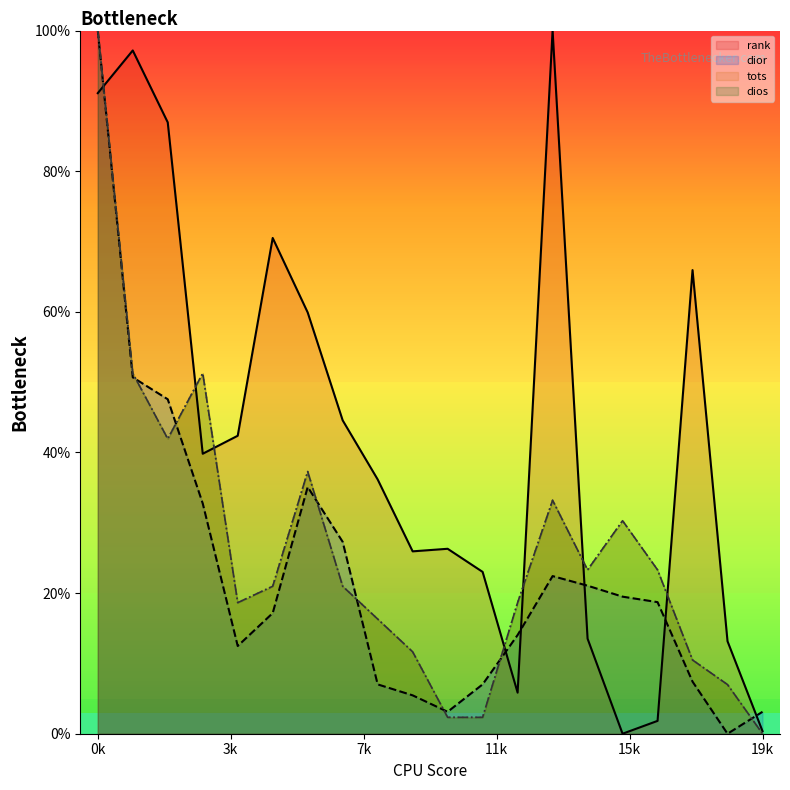

Which series changed the most between 5 and 19?

rank